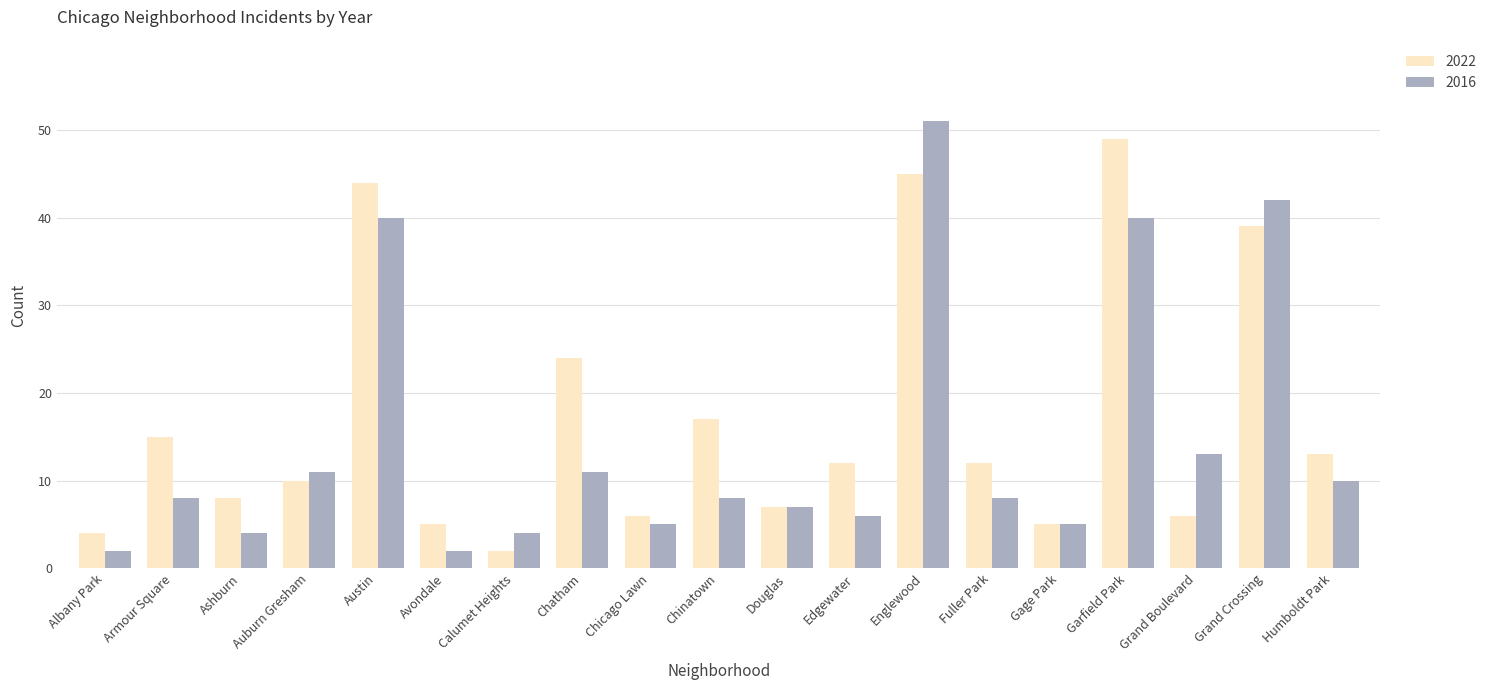

What are all the series names shown in the legend?

2022, 2016